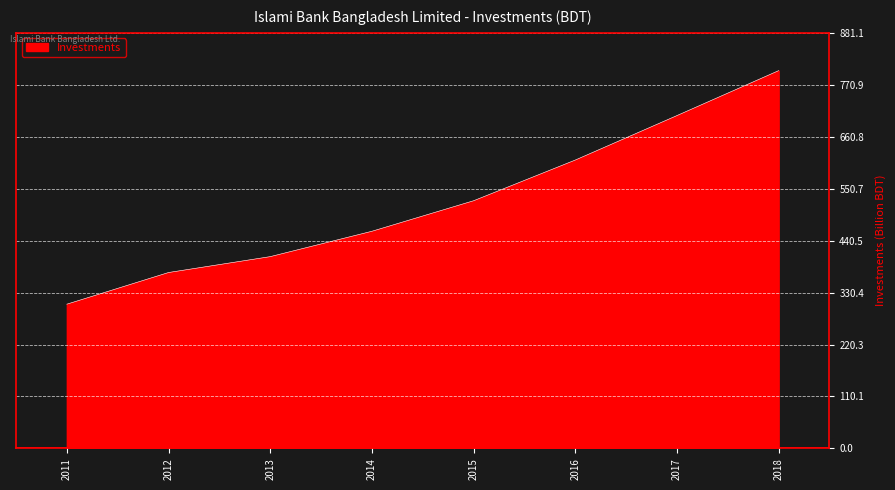

What is the difference between the values at 2012 and 2016?

238498189879